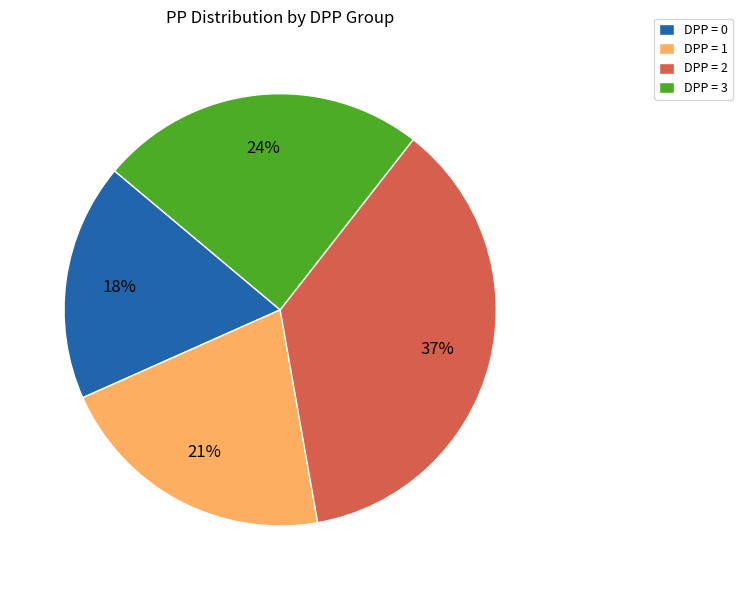

Which category has the biggest portion of the pie?

DPP = 2